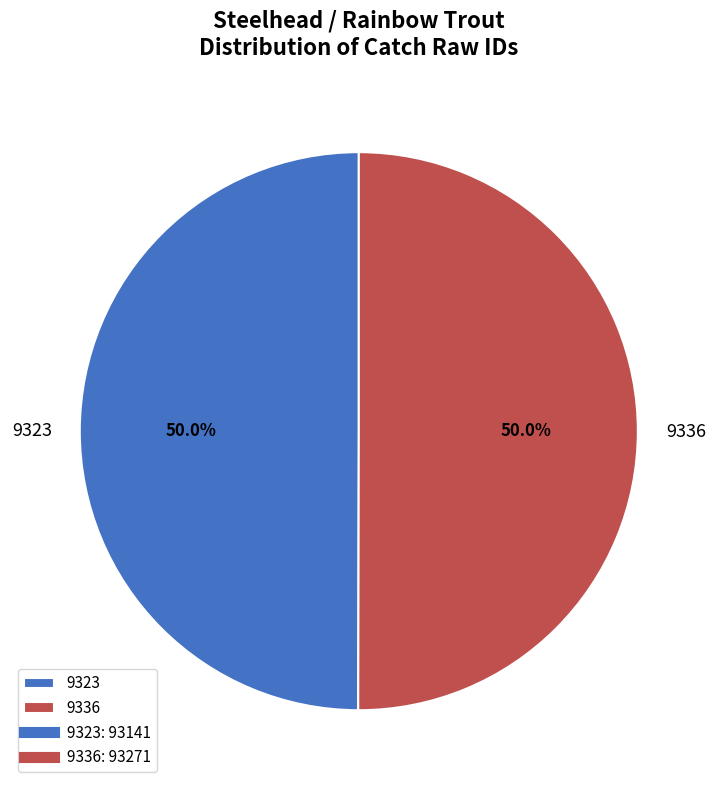

Approximately how many times larger is the value at 9323 compared to 9336?

1.0